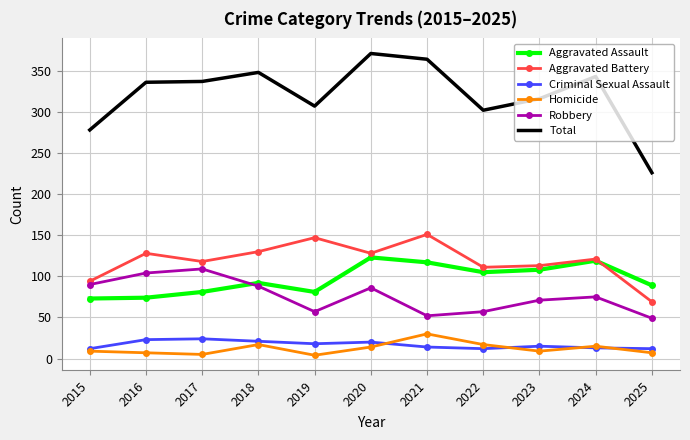

How many values in the Robbery series are below 75?

5